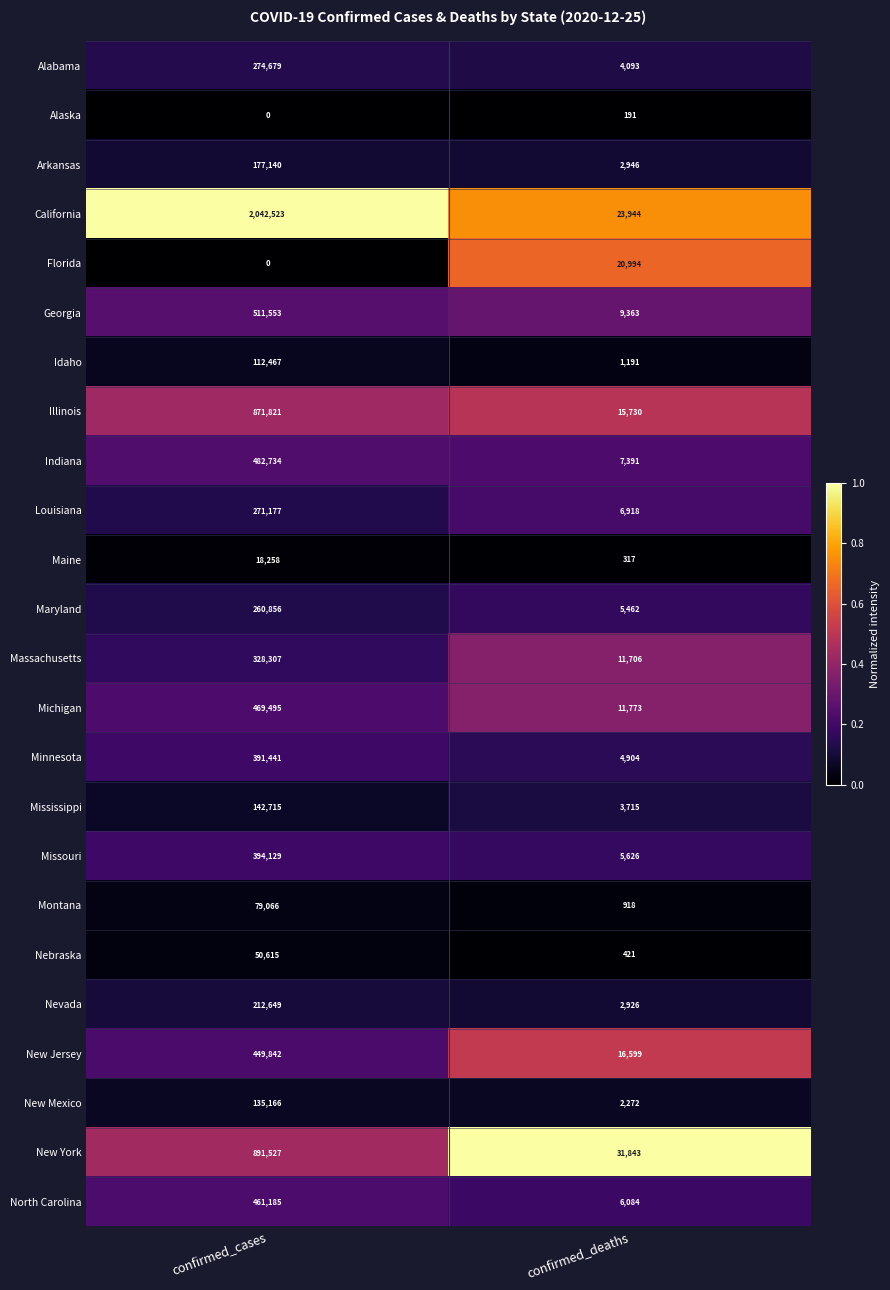

True or false: Nebraska has a value of 50615 at confirmed_cases.

True